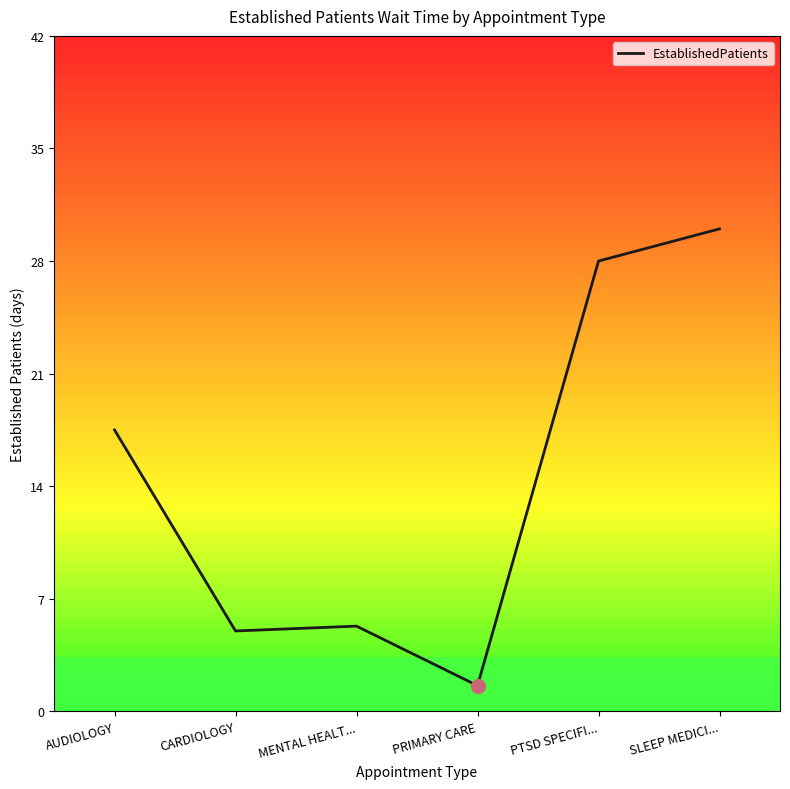

The chart shows a value of 7.4 at CARDIOLOGY. True or false?

False